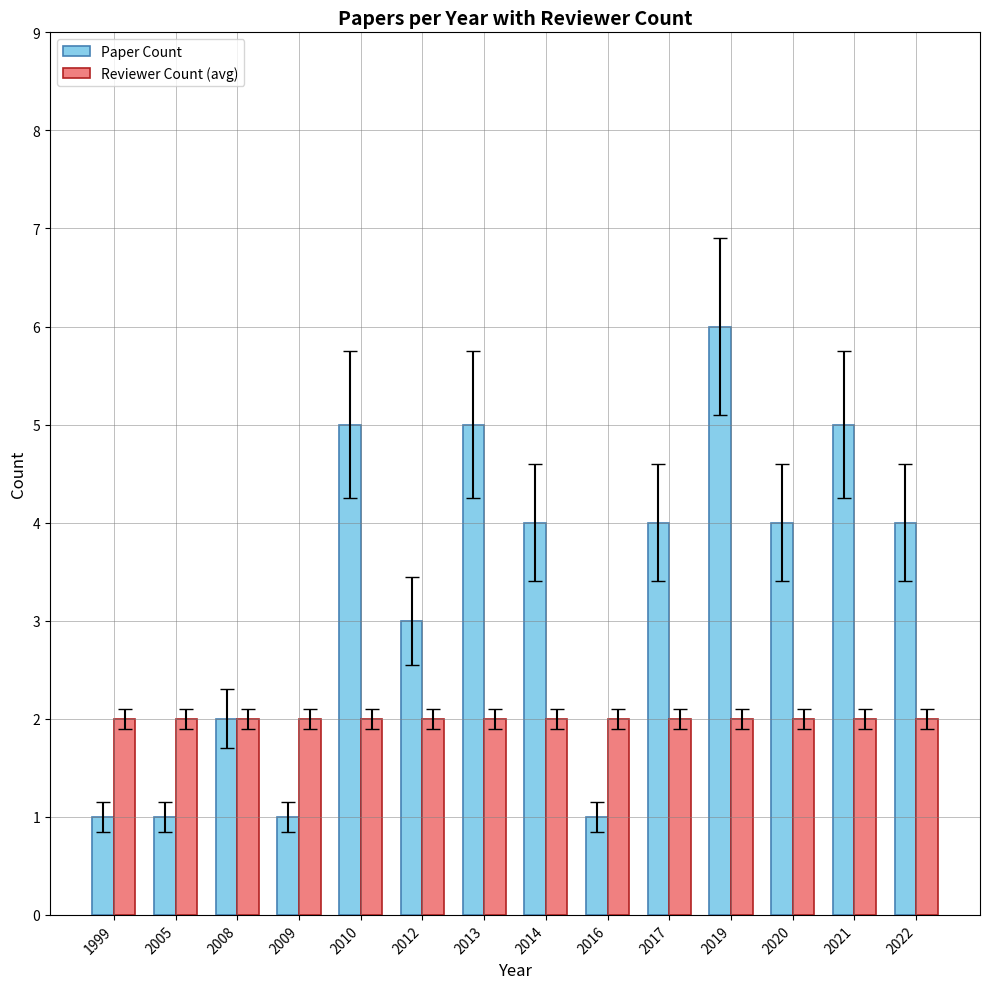

Where does the Paper Count series first go above 4?

2010